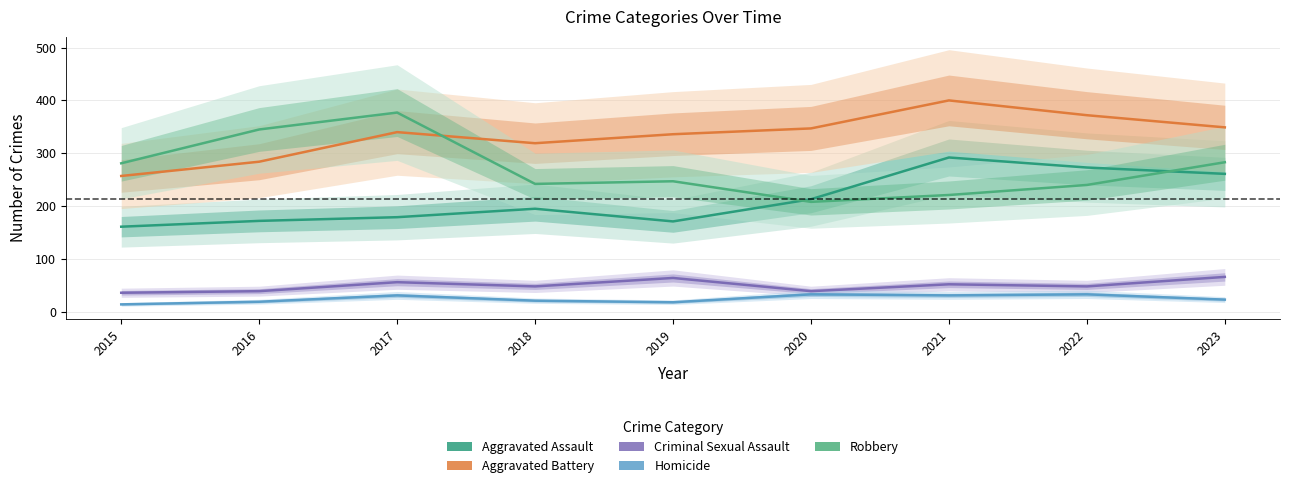

True or false: Aggravated Battery and Homicide cross at least once.

False